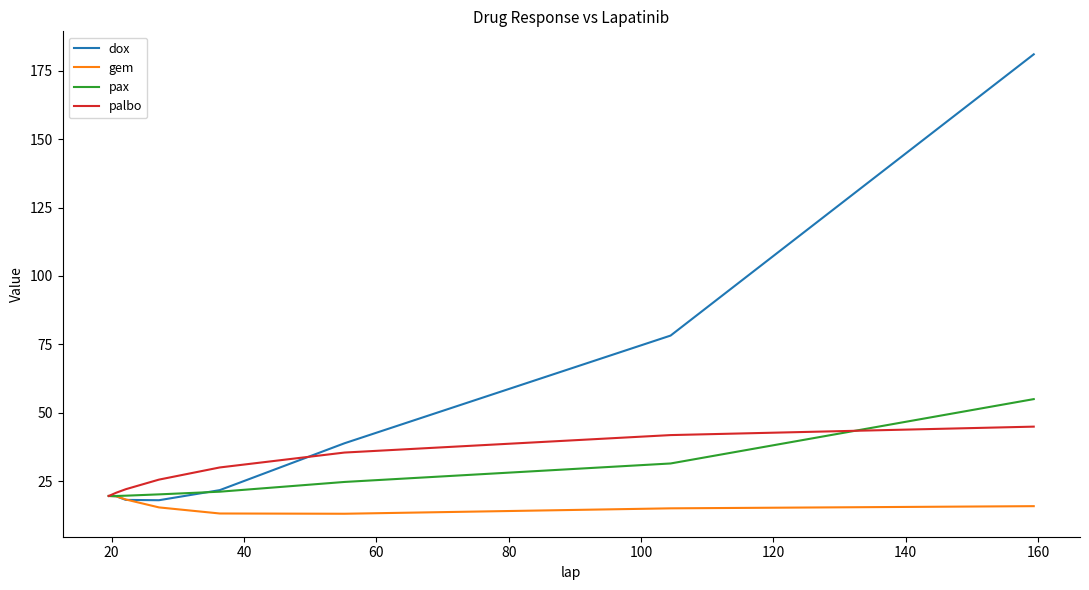

Rank the series by their maximum value, from lowest to highest.

gem, palbo, pax, dox